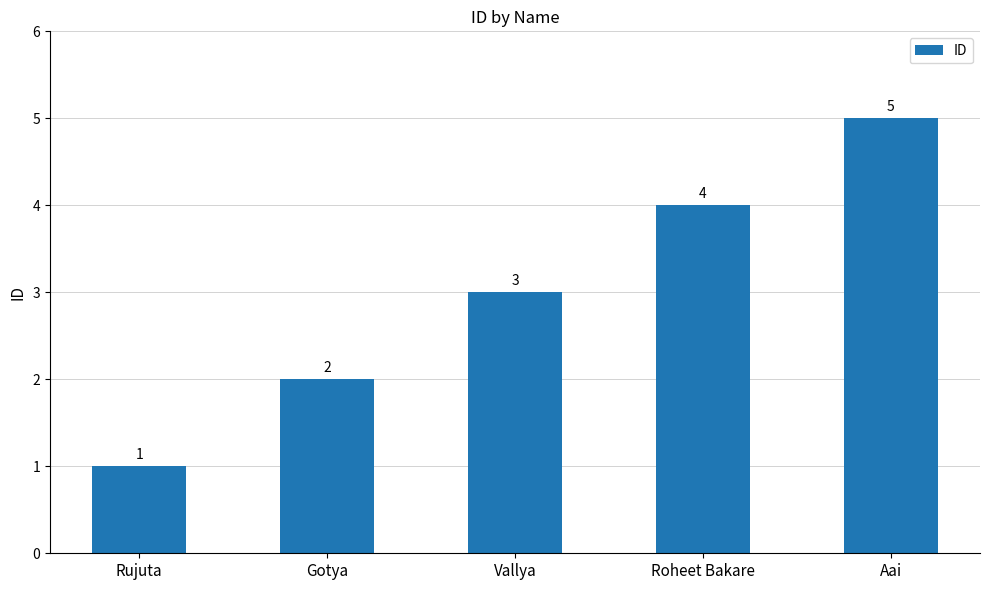

Is it true that the value at Roheet Bakare is 4?

True